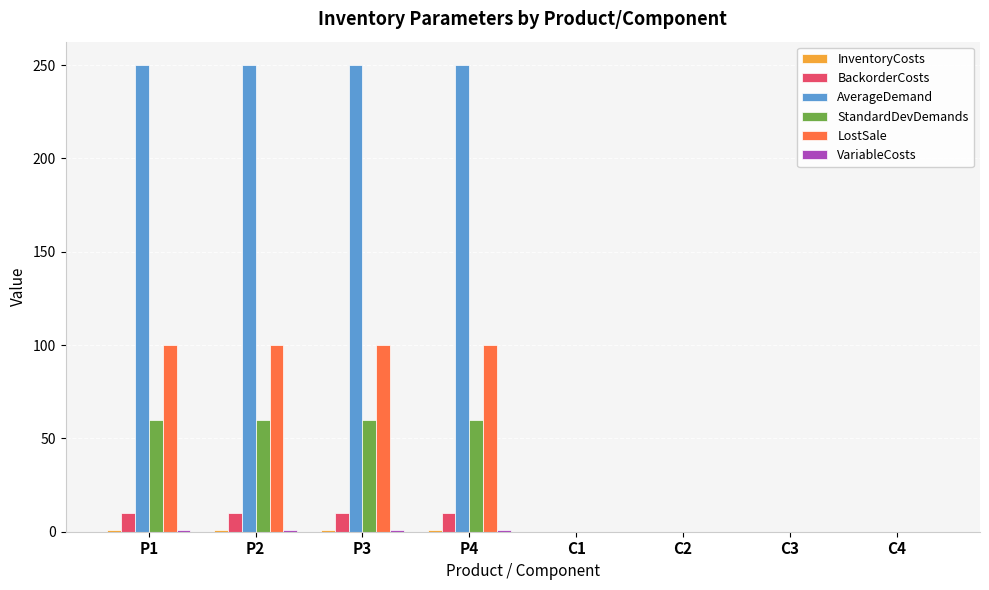

Which series has the largest total across all categories?

AverageDemand